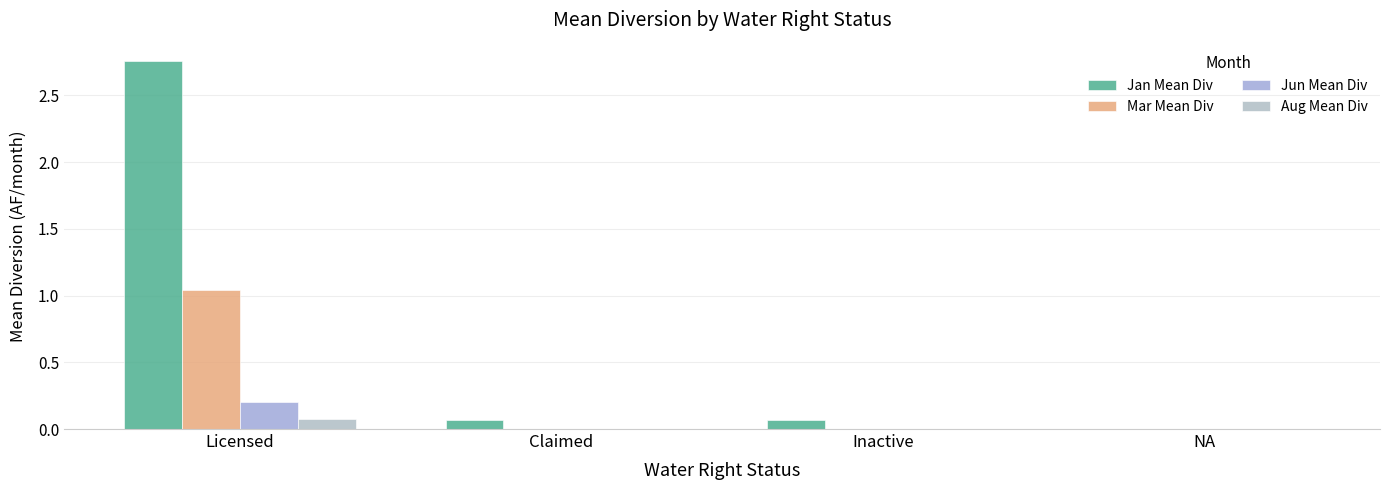

How many groups of bars are there?

4